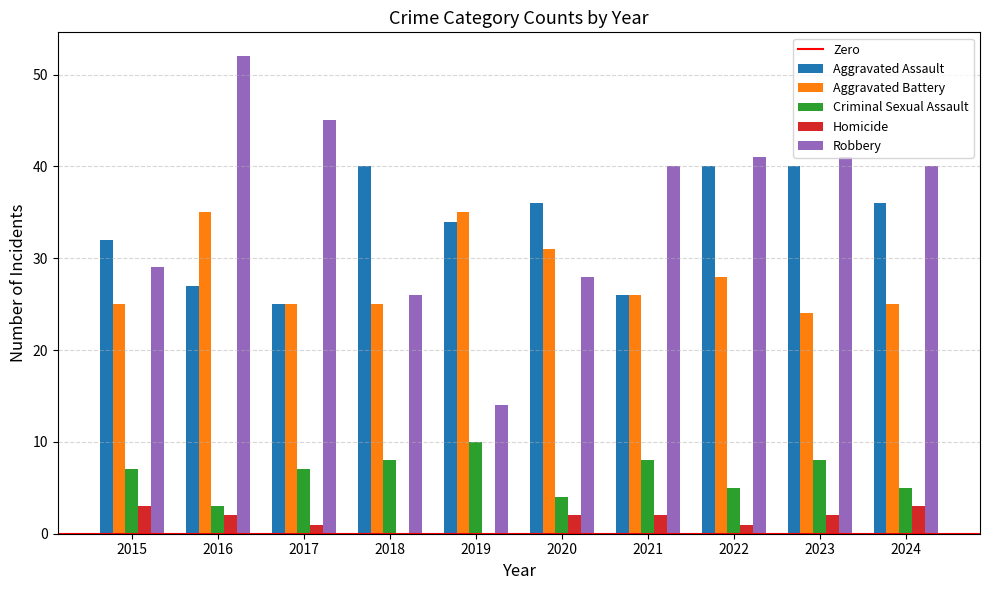

Reading right to left, extract all data points from this chart.

Aggravated Assault: 2024=36	2023=40	2022=40	2021=26	2020=36	2019=34	2018=40	2017=25	2016=27	2015=32
Aggravated Battery: 2024=25	2023=24	2022=28	2021=26	2020=31	2019=35	2018=25	2017=25	2016=35	2015=25
Criminal Sexual Assault: 2024=5	2023=8	2022=5	2021=8	2020=4	2019=10	2018=8	2017=7	2016=3	2015=7
Homicide: 2024=3	2023=2	2022=1	2021=2	2020=2	2019=0	2018=0	2017=1	2016=2	2015=3
Robbery: 2024=40	2023=41	2022=41	2021=40	2020=28	2019=14	2018=26	2017=45	2016=52	2015=29